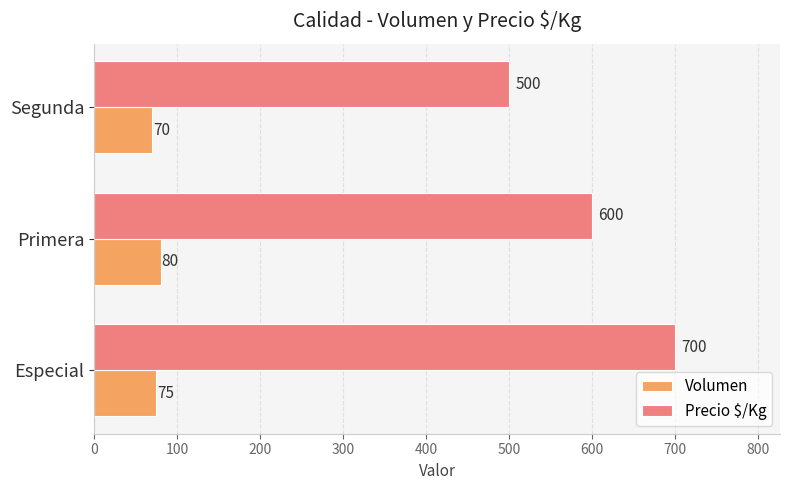

What is the difference between the second highest and minimum values in the Volumen series?

5